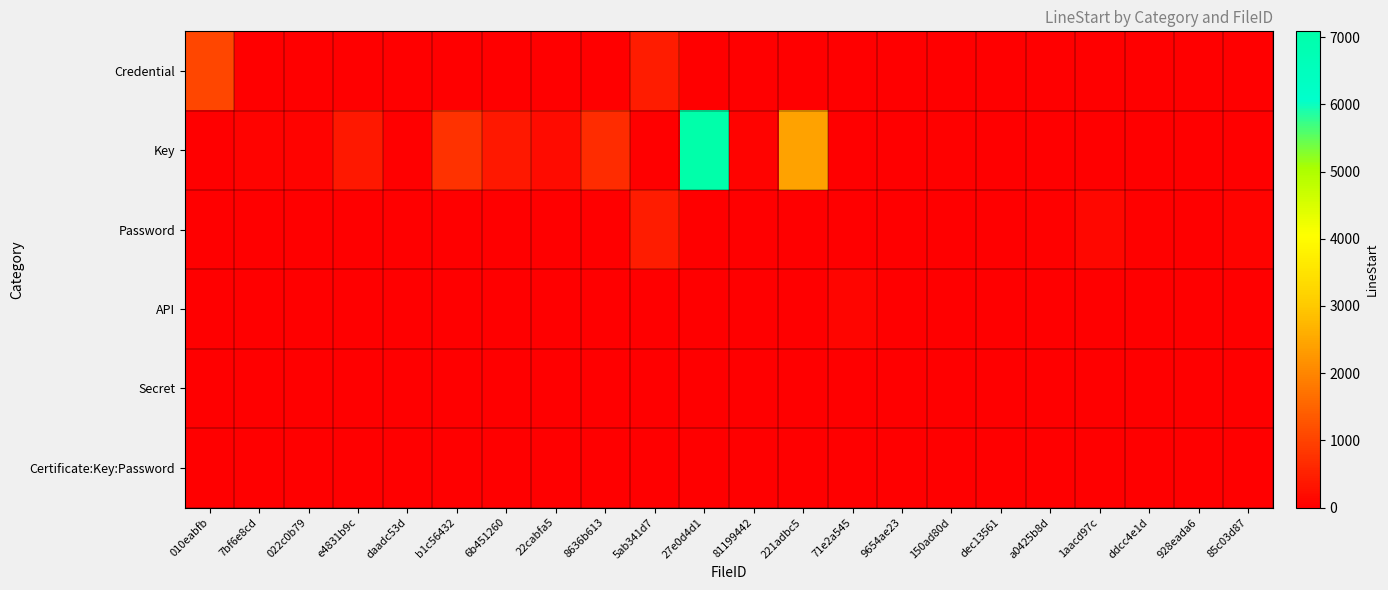

Which series has the widest spread of values?

Key